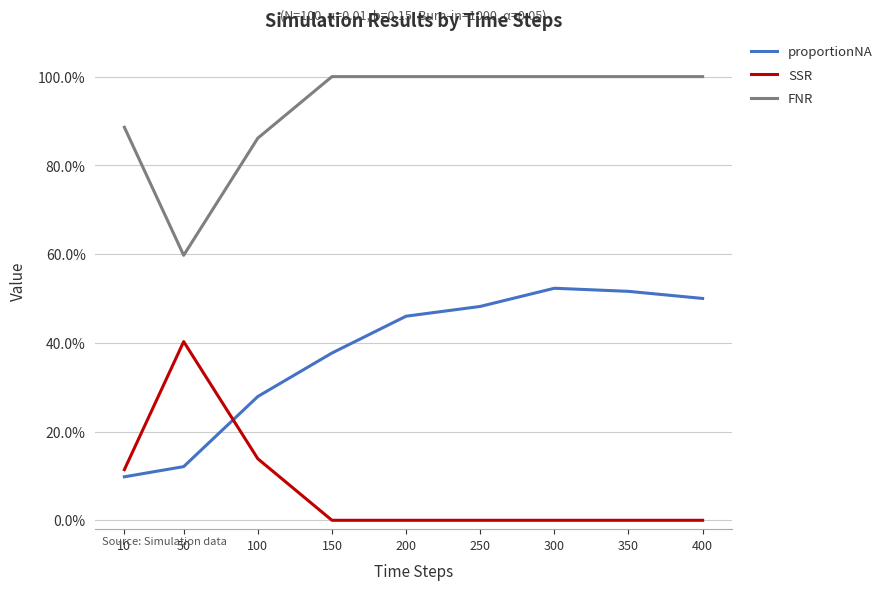

Is the value of proportionNA at 300 greater than the value of SSR at 300?

Yes